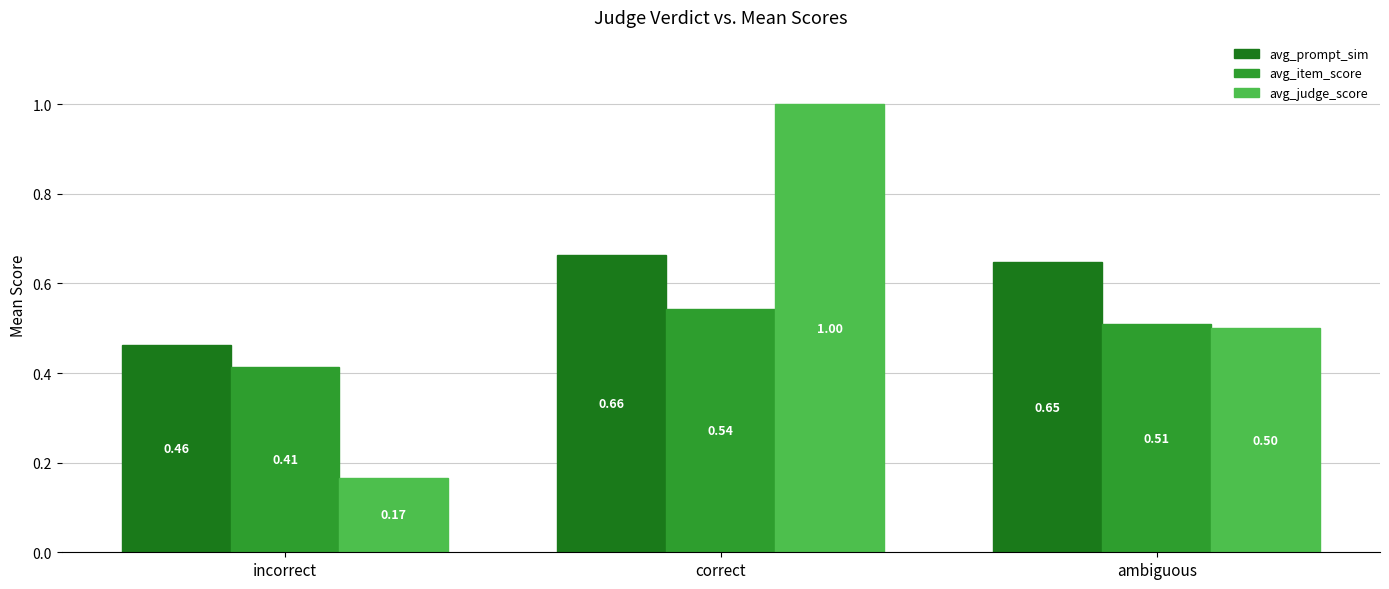

What is the spread (max minus min) of values at incorrect?

0.3